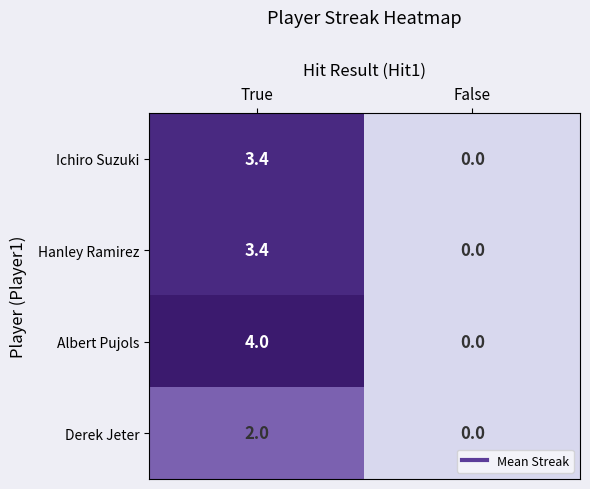

What is the spread (max minus min) of values at True?

2.0